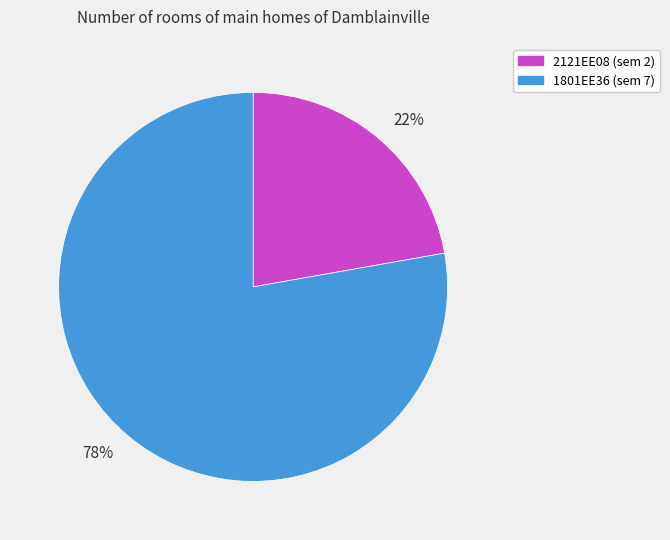

Is there a majority slice in this chart?

Yes